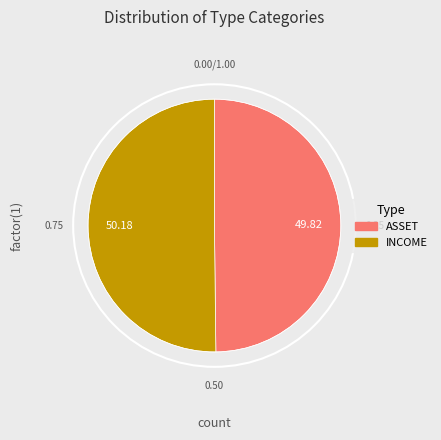

What is the ratio of the value at INCOME to the value at ASSET?

1.0